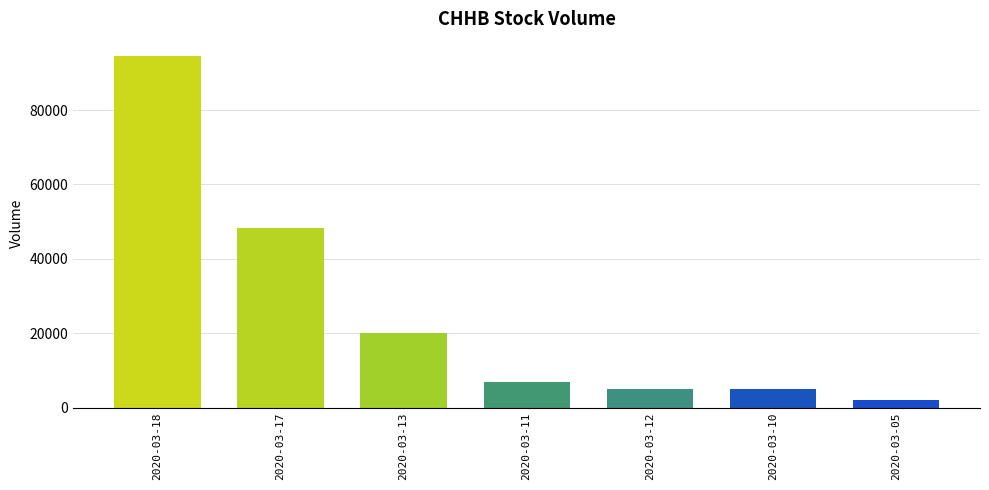

What is the ratio of the value at 2020-03-17 to the value at 2020-03-10?

9.6